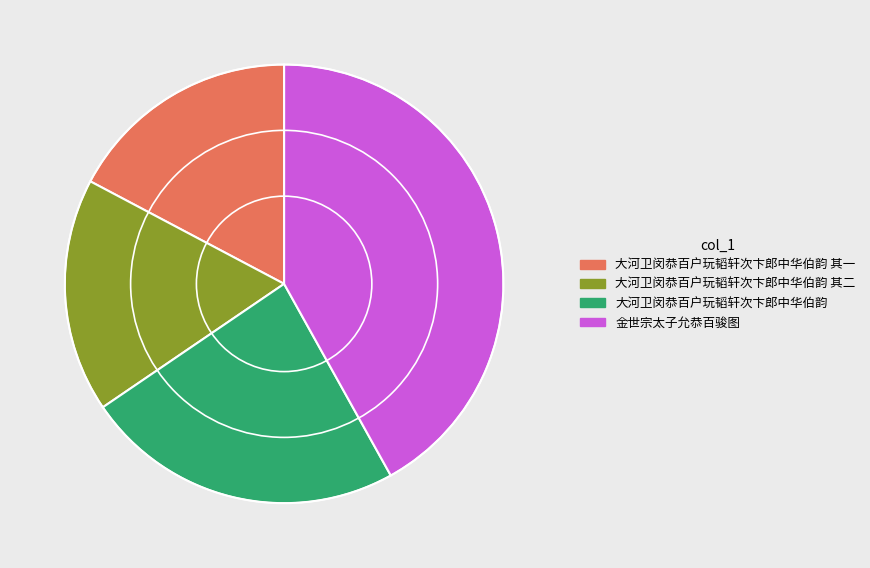

Does any single category account for the majority?

No